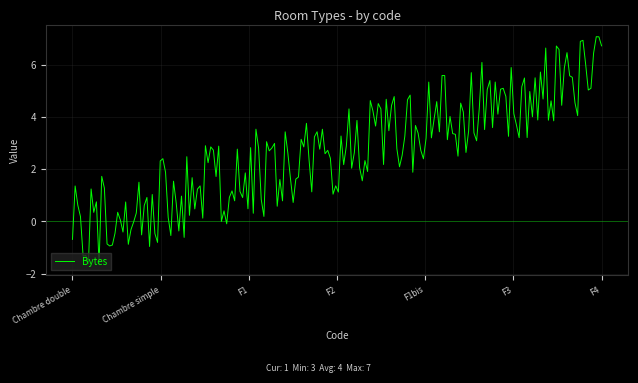

What is the difference between the second highest and minimum values?

8.7